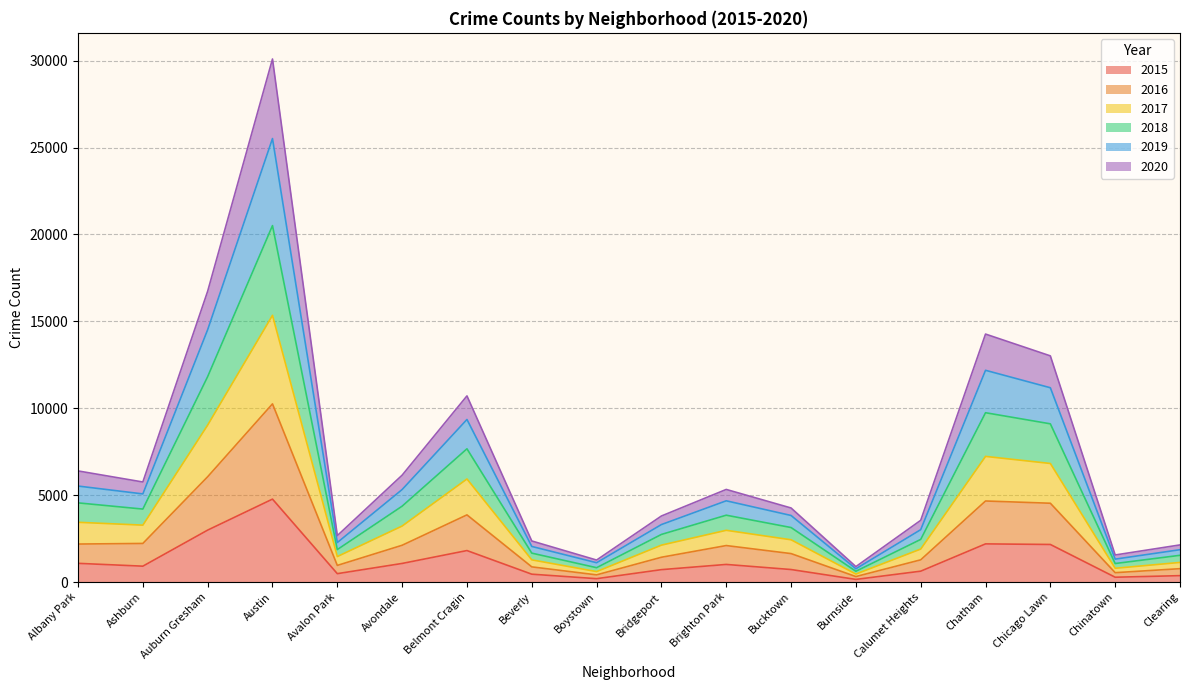

At which category is the sum across all series the highest?

Austin